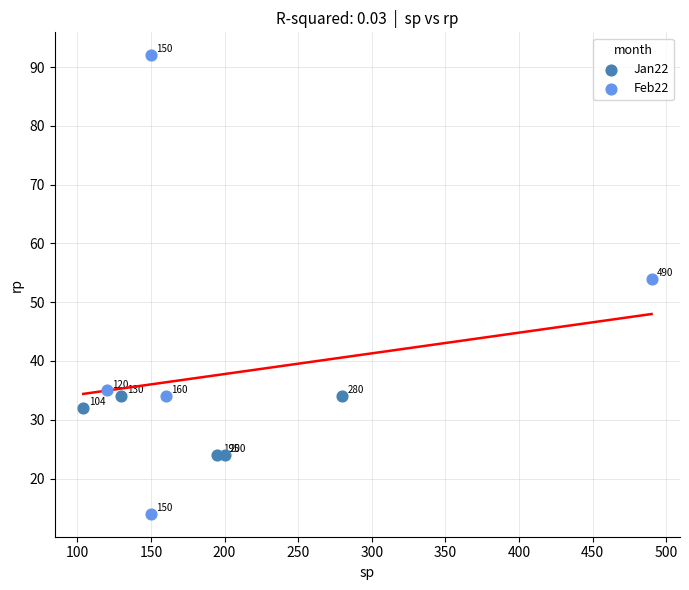

Which series reaches the minimum Y coordinate?

Feb22